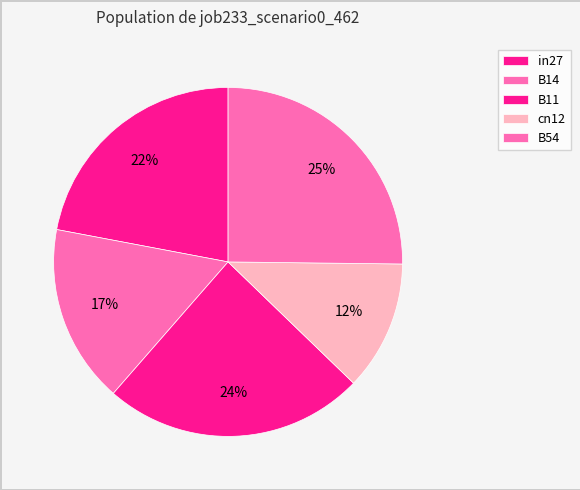

The B54 slice represents 25% of the pie. True or false?

True